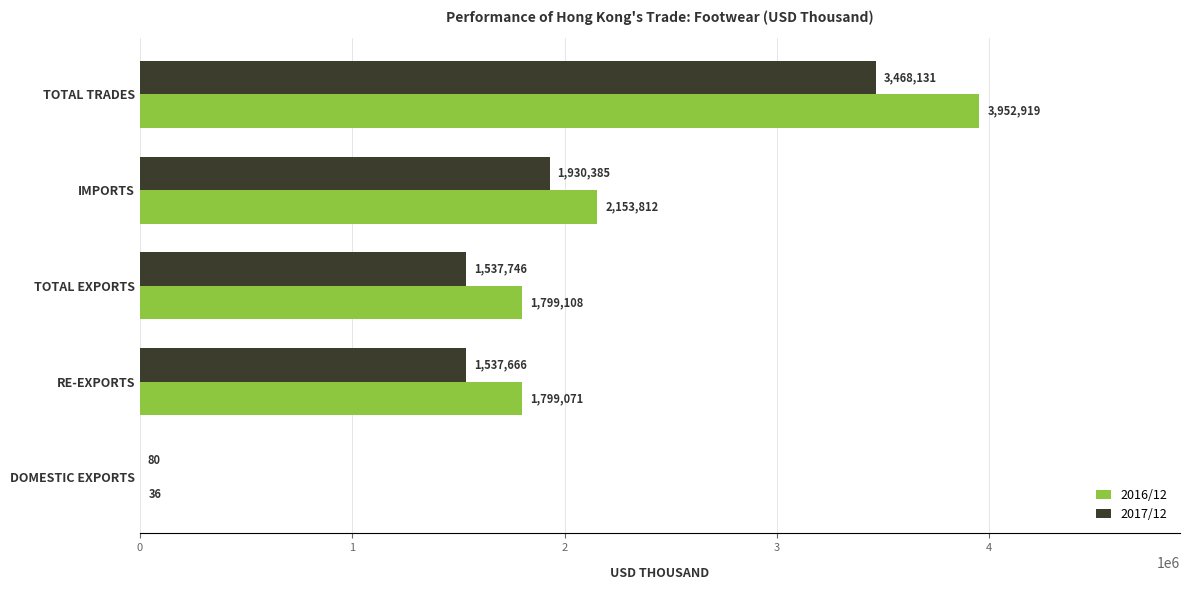

Is it true that 2017/12 equals 672841.8 at TOTAL EXPORTS?

False